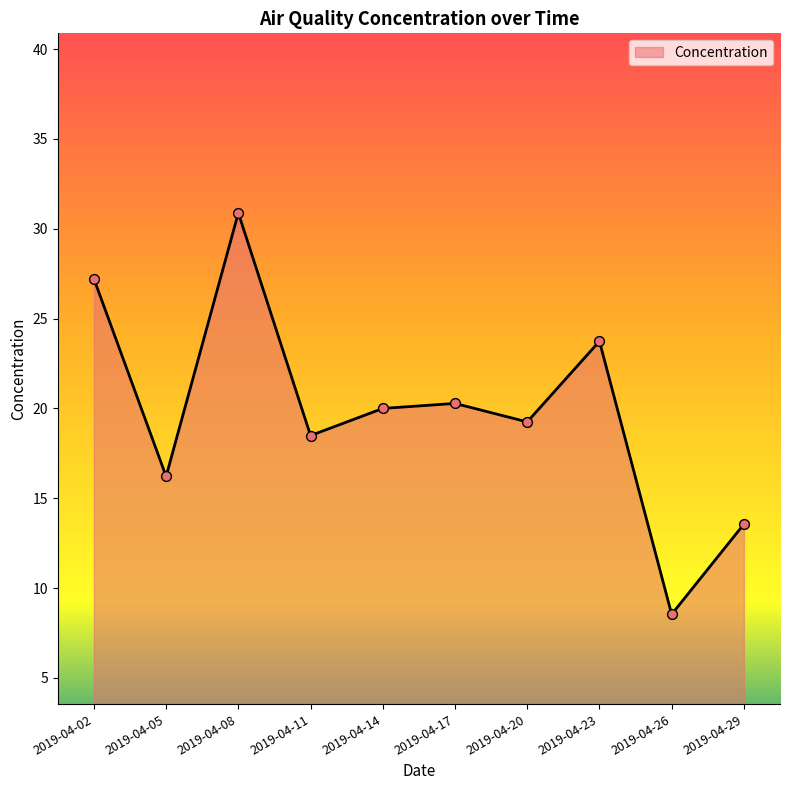

What is the change in value from 2019-04-17 to 2019-04-29?

-6.7